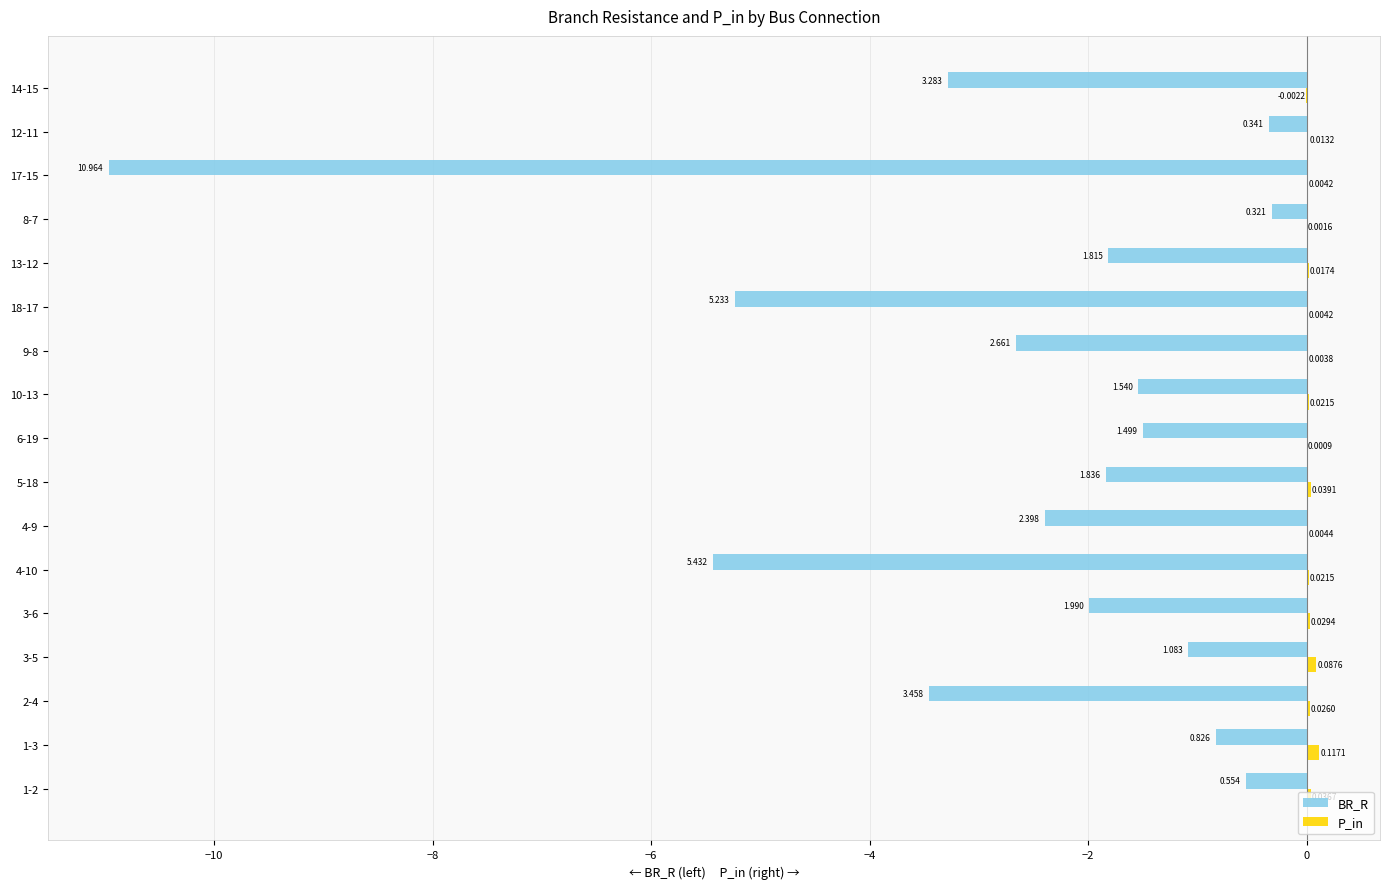

Which series changed the most between 9-8 and 8-7?

BR_R